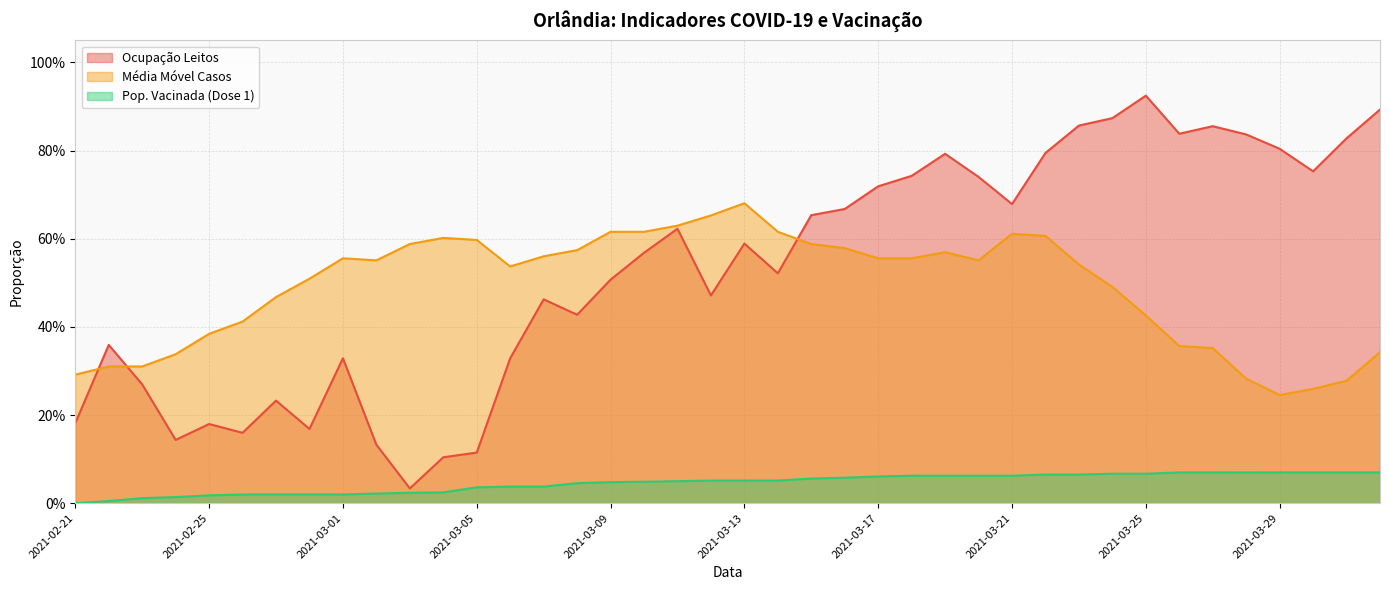

Reading right to left, transcribe all the data shown in this chart.

ocupacao_leitos: 2021-04-01=0.9	2021-03-31=0.8	2021-03-30=0.8	2021-03-29=0.8	2021-03-28=0.8	2021-03-27=0.9	2021-03-26=0.8	2021-03-25=0.9	2021-03-24=0.9	2021-03-23=0.9	2021-03-22=0.8	2021-03-21=0.7	2021-03-20=0.7	2021-03-19=0.8	2021-03-18=0.7	2021-03-17=0.7	2021-03-16=0.7	2021-03-15=0.7	2021-03-14=0.5	2021-03-13=0.6	2021-03-12=0.5	2021-03-11=0.6	2021-03-10=0.6	2021-03-09=0.5	2021-03-08=0.4	2021-03-07=0.5	2021-03-06=0.3	2021-03-05=0.1	2021-03-04=0.1	2021-03-03=0.0	2021-03-02=0.1	2021-03-01=0.3	2021-02-28=0.2	2021-02-27=0.2	2021-02-26=0.2	2021-02-25=0.2	2021-02-24=0.1	2021-02-23=0.3	2021-02-22=0.4	2021-02-21=0.2
media_movel_casos: 2021-04-01=0.3	2021-03-31=0.3	2021-03-30=0.3	2021-03-29=0.2	2021-03-28=0.3	2021-03-27=0.4	2021-03-26=0.4	2021-03-25=0.4	2021-03-24=0.5	2021-03-23=0.5	2021-03-22=0.6	2021-03-21=0.6	2021-03-20=0.6	2021-03-19=0.6	2021-03-18=0.6	2021-03-17=0.6	2021-03-16=0.6	2021-03-15=0.6	2021-03-14=0.6	2021-03-13=0.7	2021-03-12=0.7	2021-03-11=0.6	2021-03-10=0.6	2021-03-09=0.6	2021-03-08=0.6	2021-03-07=0.6	2021-03-06=0.5	2021-03-05=0.6	2021-03-04=0.6	2021-03-03=0.6	2021-03-02=0.6	2021-03-01=0.6	2021-02-28=0.5	2021-02-27=0.5	2021-02-26=0.4	2021-02-25=0.4	2021-02-24=0.3	2021-02-23=0.3	2021-02-22=0.3	2021-02-21=0.3
Populacao_Vacinada_dose1: 2021-04-01=0.1	2021-03-31=0.1	2021-03-30=0.1	2021-03-29=0.1	2021-03-28=0.1	2021-03-27=0.1	2021-03-26=0.1	2021-03-25=0.1	2021-03-24=0.1	2021-03-23=0.1	2021-03-22=0.1	2021-03-21=0.1	2021-03-20=0.1	2021-03-19=0.1	2021-03-18=0.1	2021-03-17=0.1	2021-03-16=0.1	2021-03-15=0.1	2021-03-14=0.1	2021-03-13=0.1	2021-03-12=0.1	2021-03-11=0.0	2021-03-10=0.0	2021-03-09=0.0	2021-03-08=0.0	2021-03-07=0.0	2021-03-06=0.0	2021-03-05=0.0	2021-03-04=0.0	2021-03-03=0.0	2021-03-02=0.0	2021-03-01=0.0	2021-02-28=0.0	2021-02-27=0.0	2021-02-26=0.0	2021-02-25=0.0	2021-02-24=0.0	2021-02-23=0.0	2021-02-22=0.0	2021-02-21=0.0